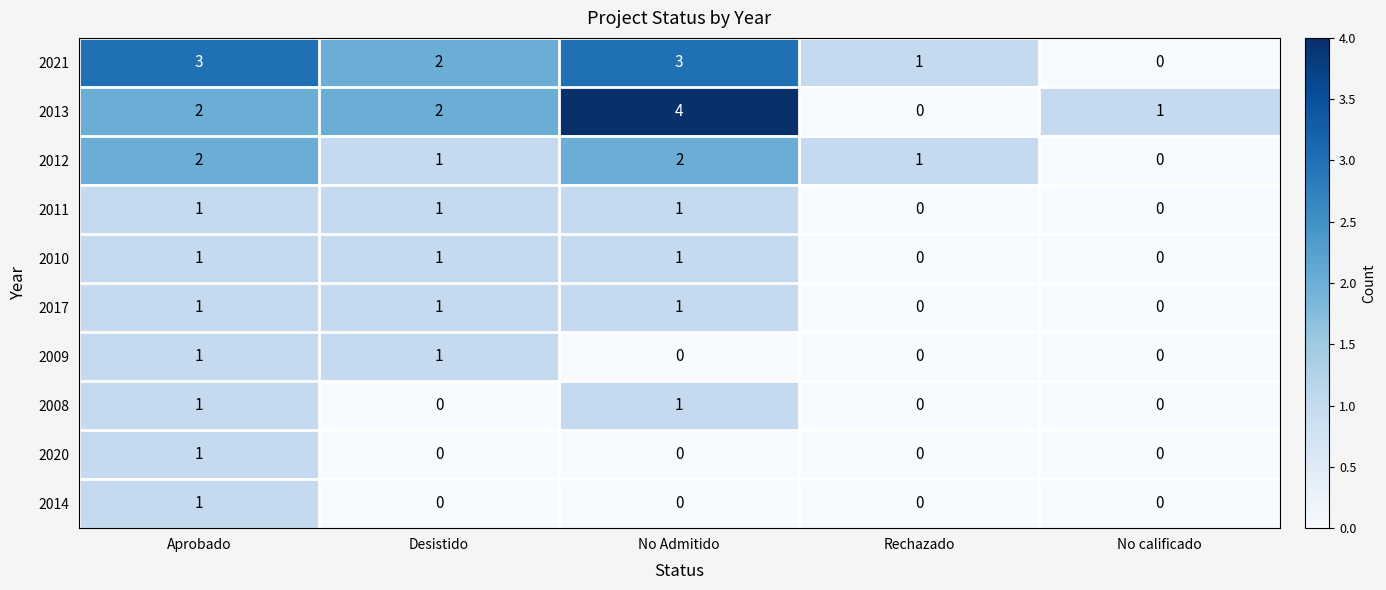

Which category has the highest value across all series?

No Admitido